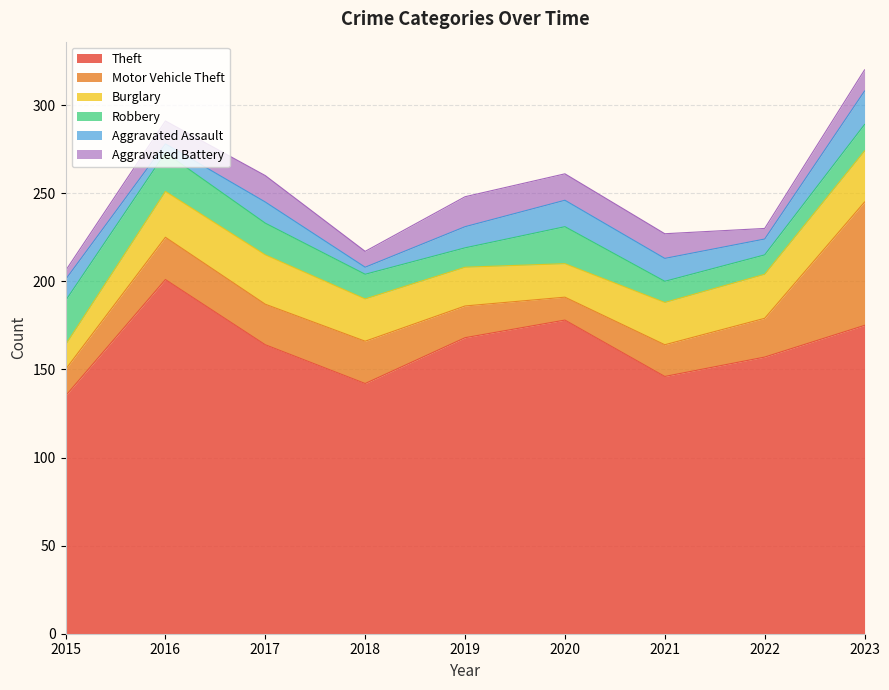

How many values in the Aggravated Battery series exceed 13?

4